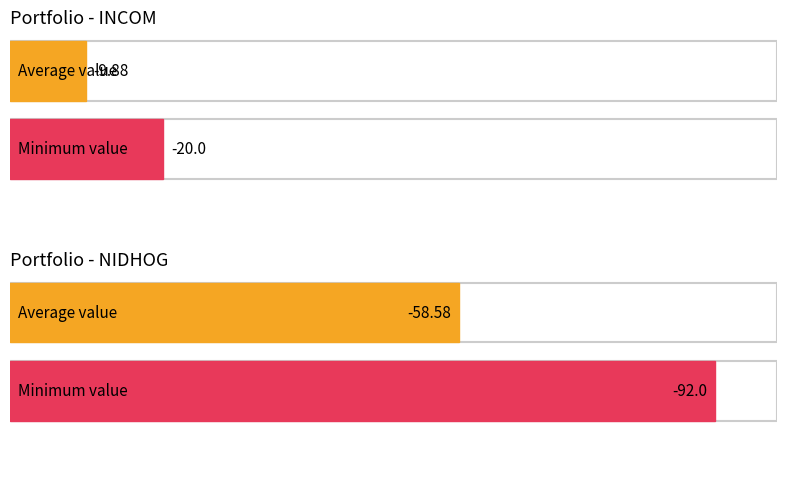

How many bars are there in each group?

2